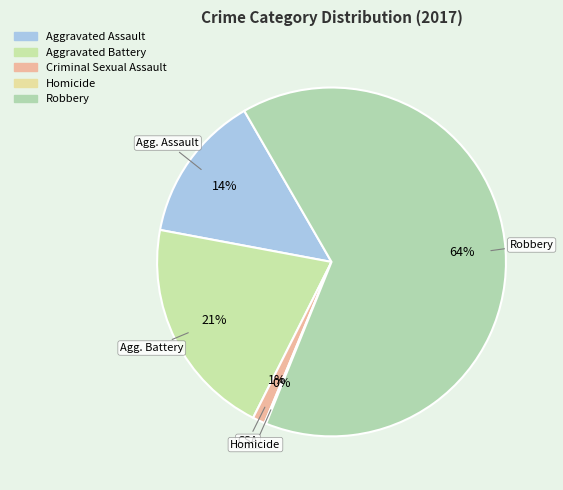

To the nearest percent, what is the difference between the Robbery and Aggravated Assault slice percentages?

51%